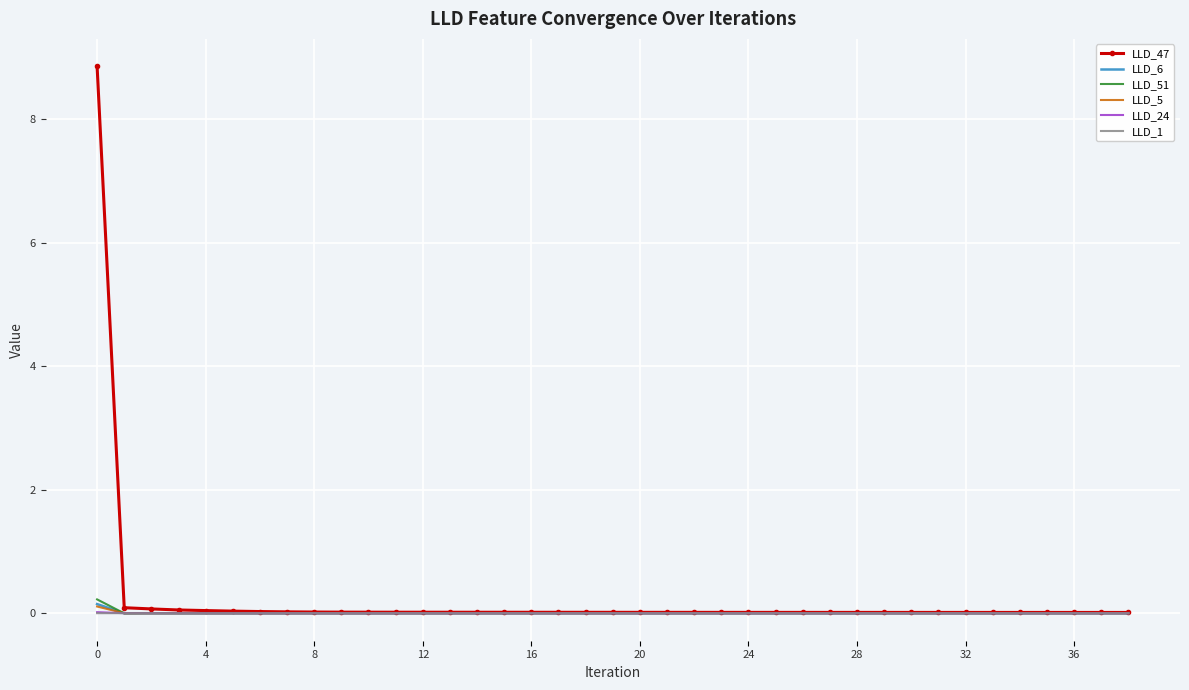

How many times do LLD_6 and LLD_1 cross each other?

1